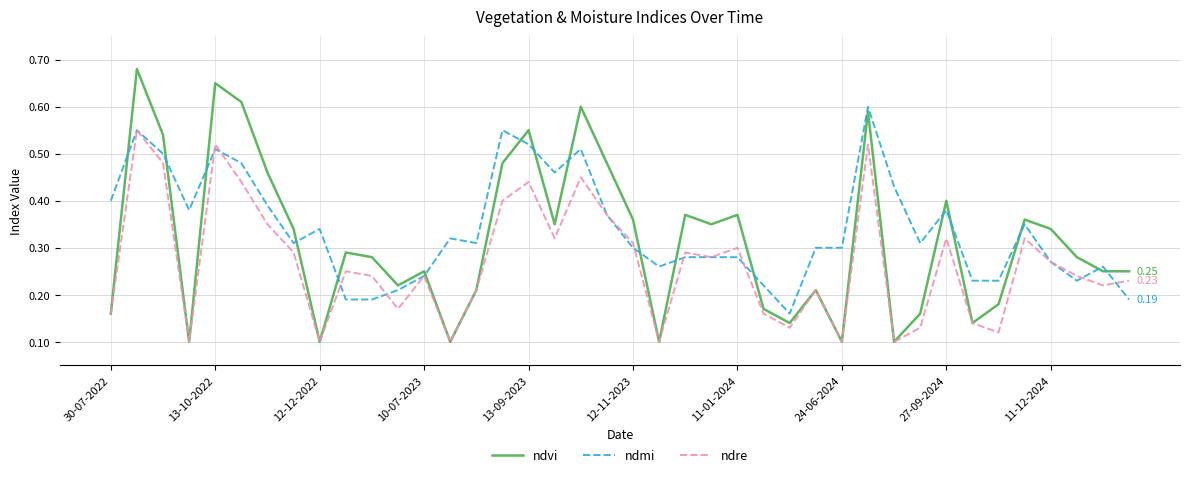

Which series has the widest spread of values?

ndvi